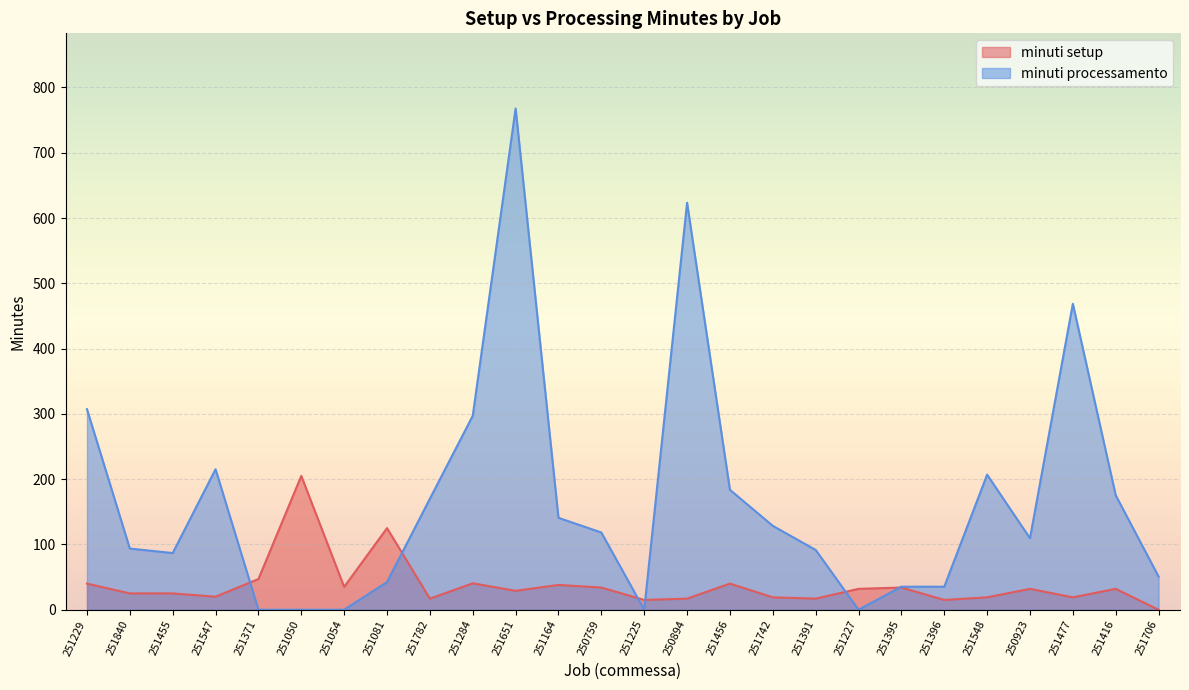

What is the spread (max minus min) of values at 251225?

15.0